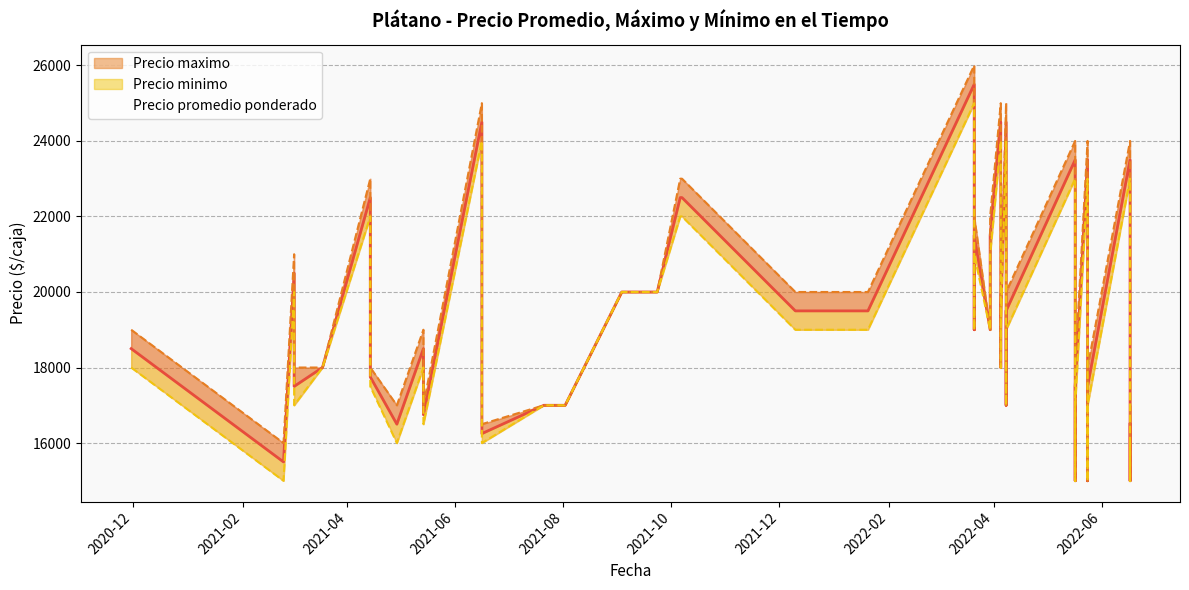

What value does the data have at 33, to the nearest 50?

17500